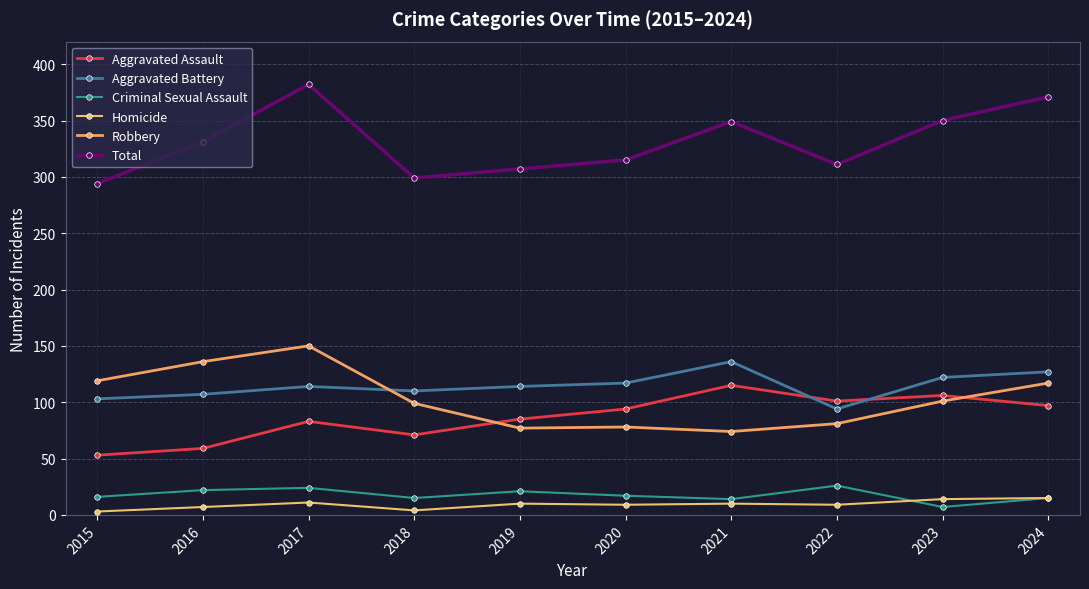

Rank the series at 2023 from lowest to highest value.

Criminal Sexual Assault, Homicide, Robbery, Aggravated Assault, Aggravated Battery, Total